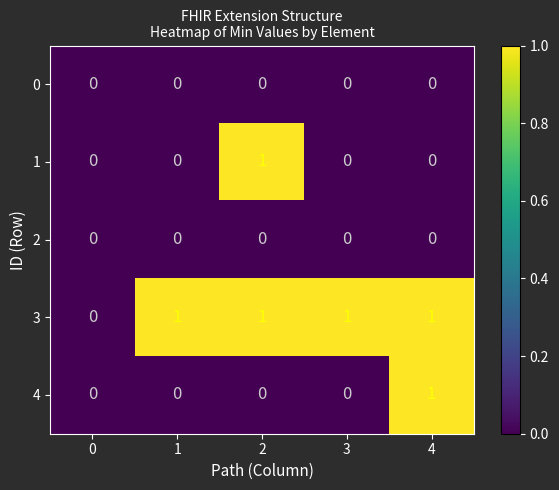

Which series has the largest total across all categories?

3